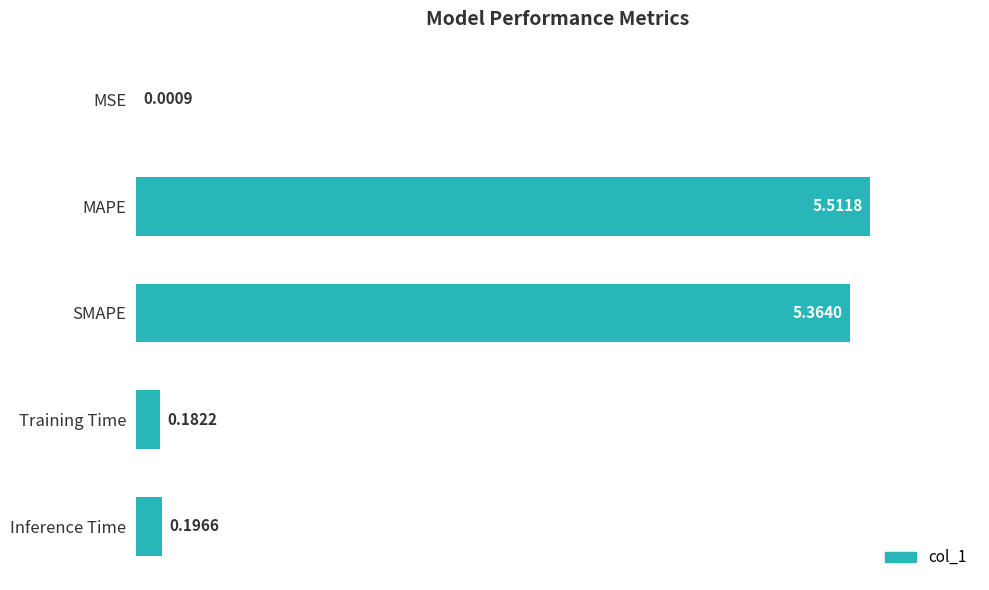

What is the average value?

2.3